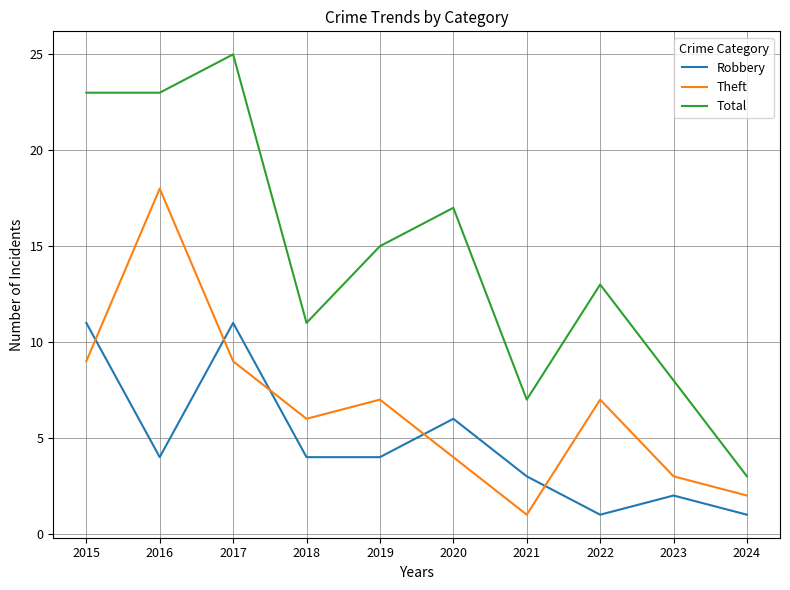

Which series has the widest spread of values?

Total